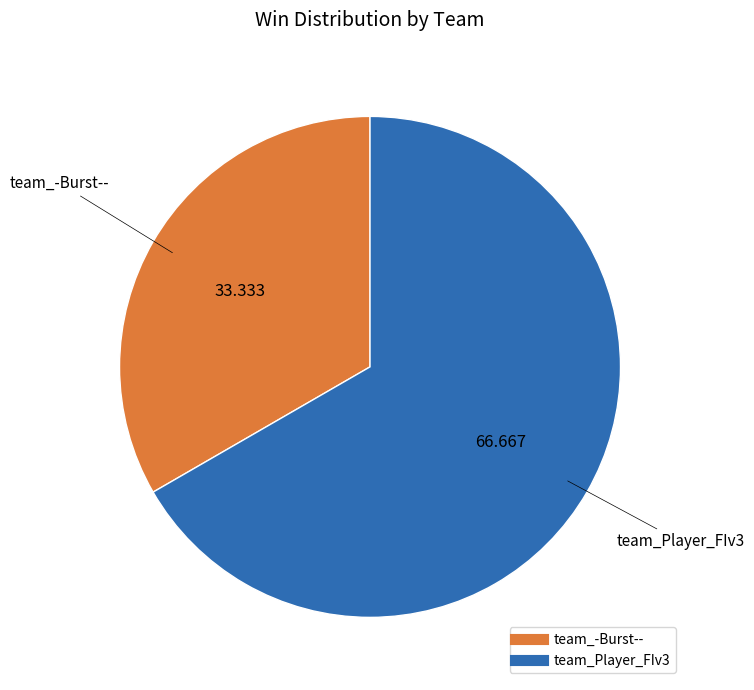

Is there a majority slice in this chart?

Yes